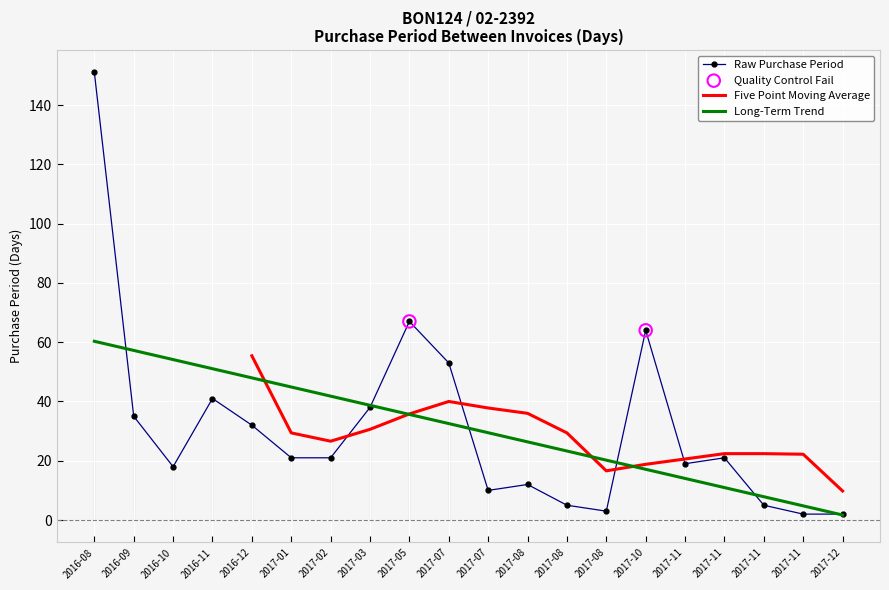

Which has a higher value, 2017-12 or 2017-01?

2017-01